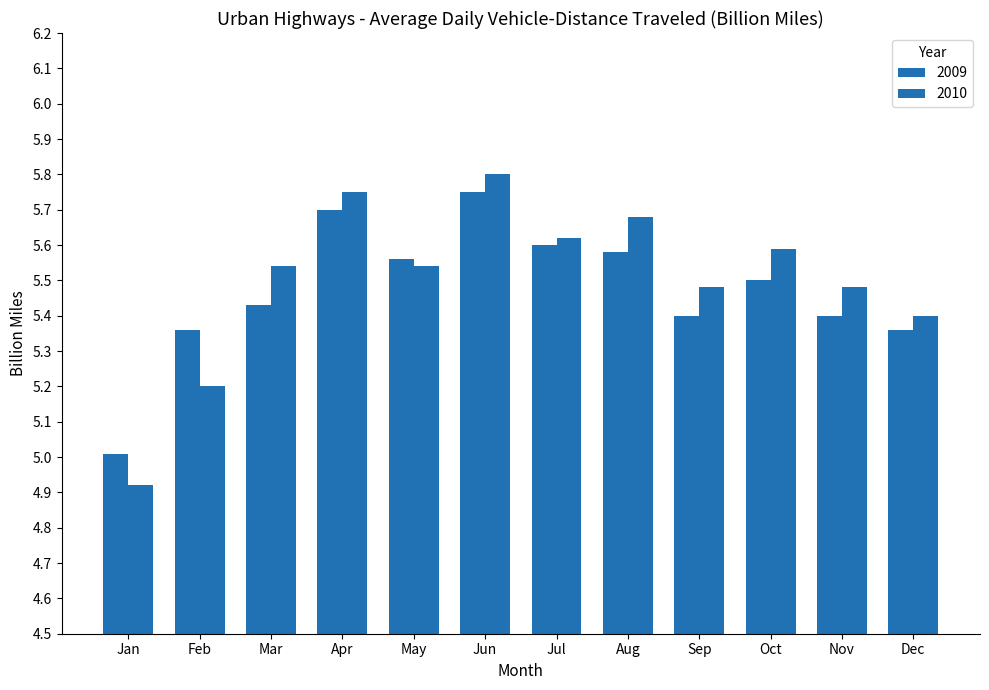

Is the value of 2010 at Jan greater than the value of 2009 at May?

No